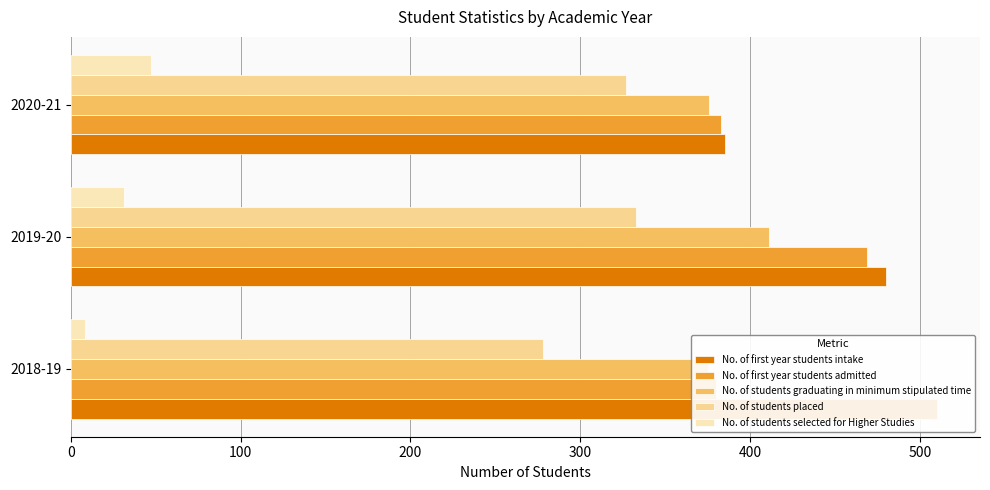

How many distinct data groups are displayed?

5